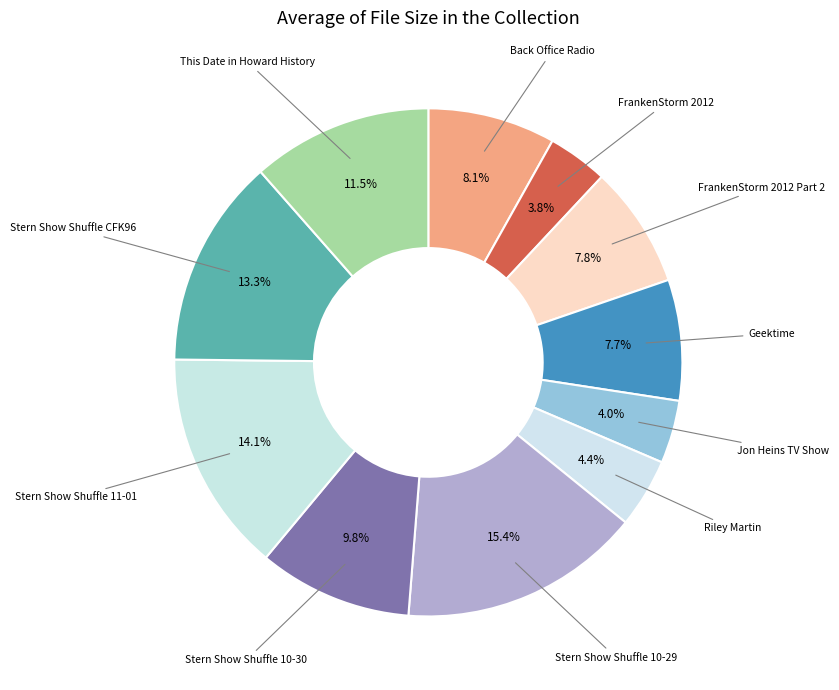

Count the number of slices in the pie.

11